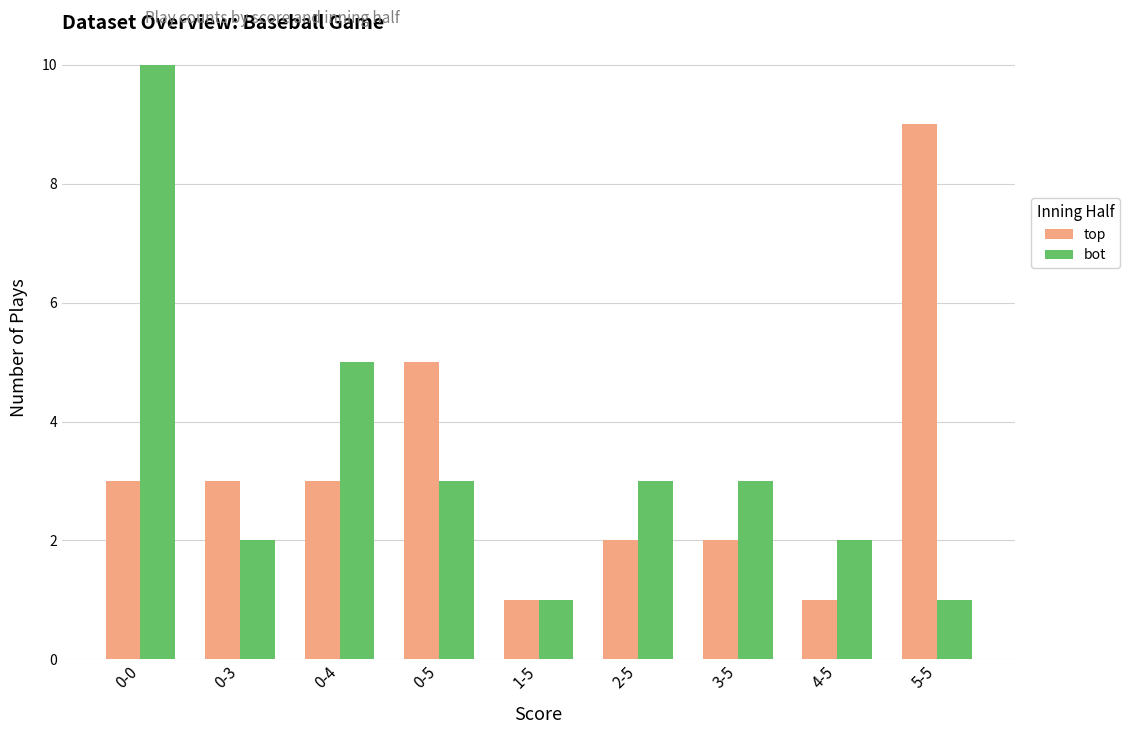

Count the number of data series in this chart.

2